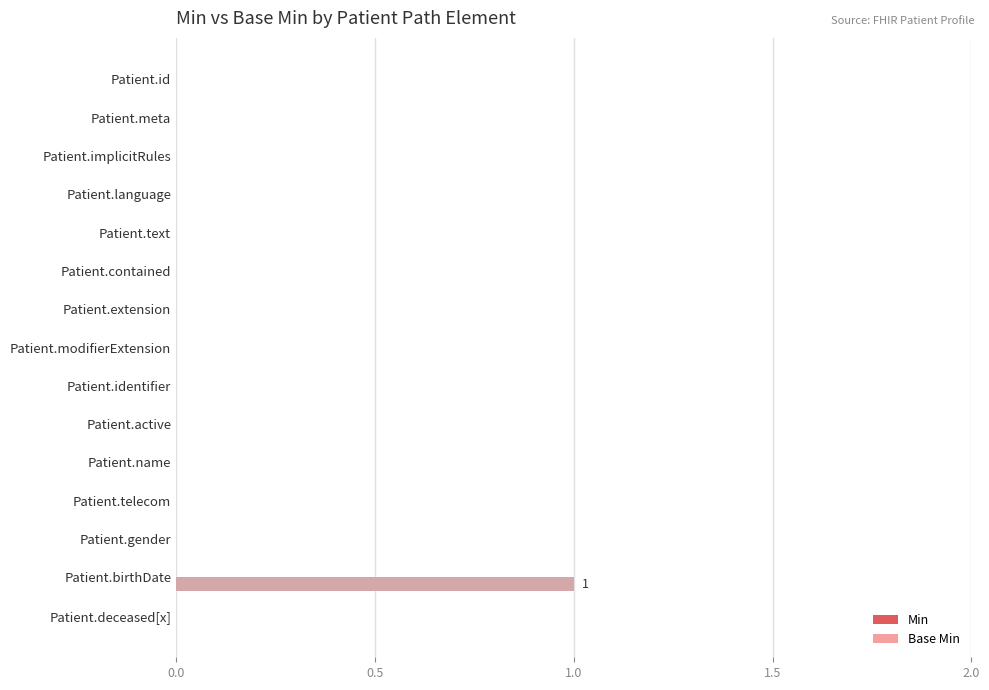

Reading top to bottom, extract all data points from this chart.

Patient.id=0	Patient.meta=0	Patient.implicitRules=0	Patient.language=0	Patient.text=0	Patient.contained=0	Patient.extension=0	Patient.modifierExtension=0	Patient.identifier=0	Patient.active=0	Patient.name=0	Patient.telecom=0	Patient.gender=0	Patient.birthDate=1	Patient.deceased[x]=0